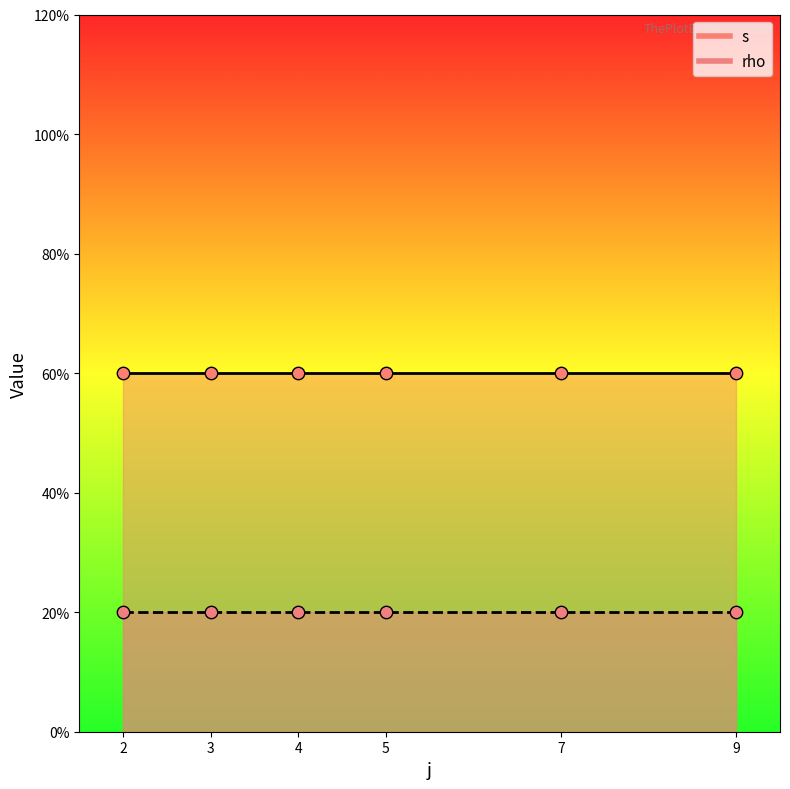

Which series contains the lowest Y value?

s